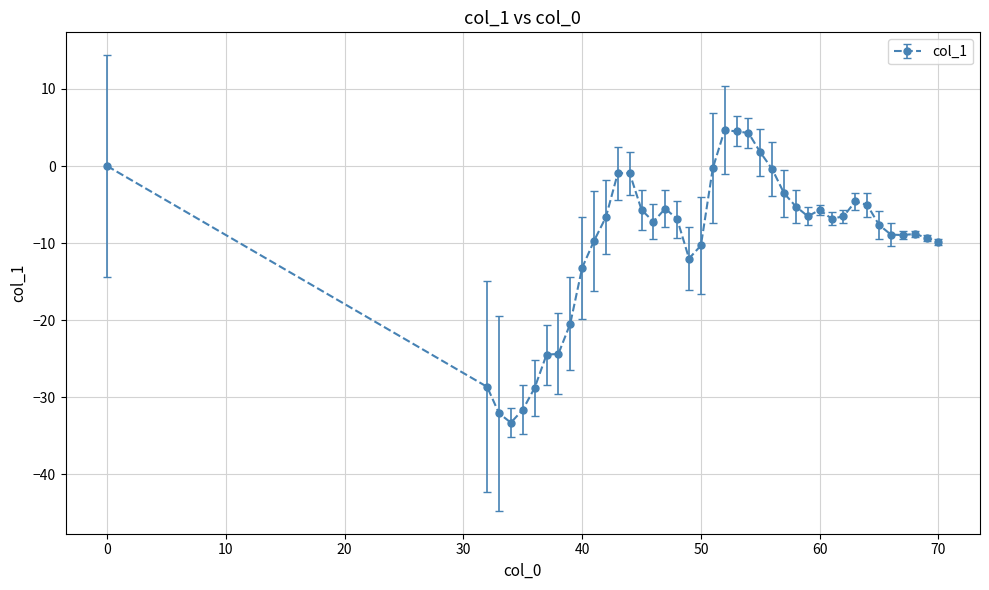

What is the value of the 16th point from the left?

-7.2